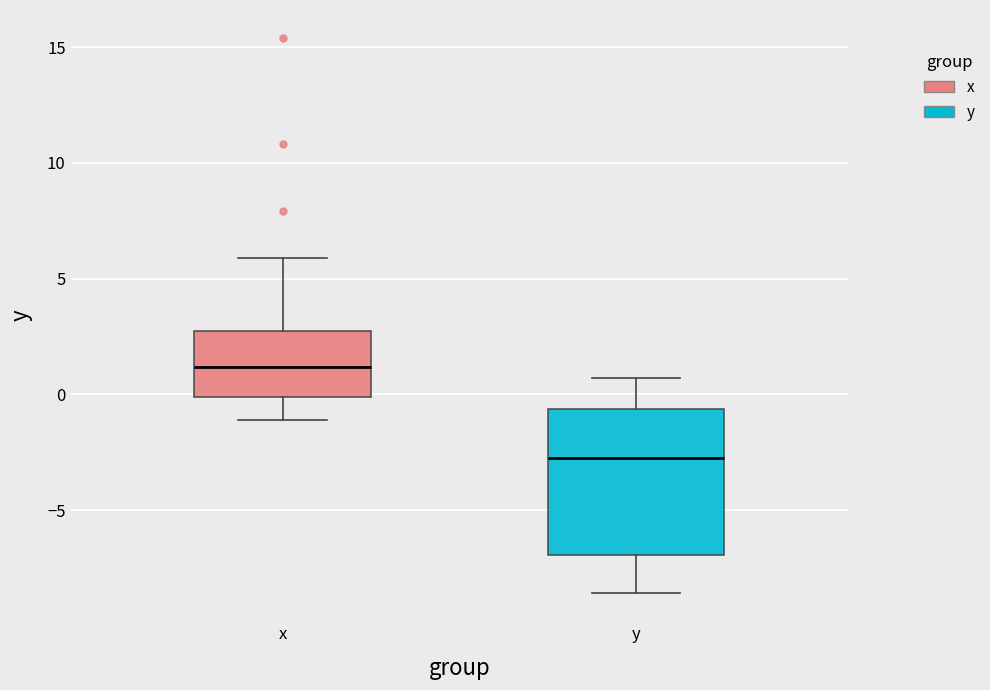

Which box's median line is the highest?

x